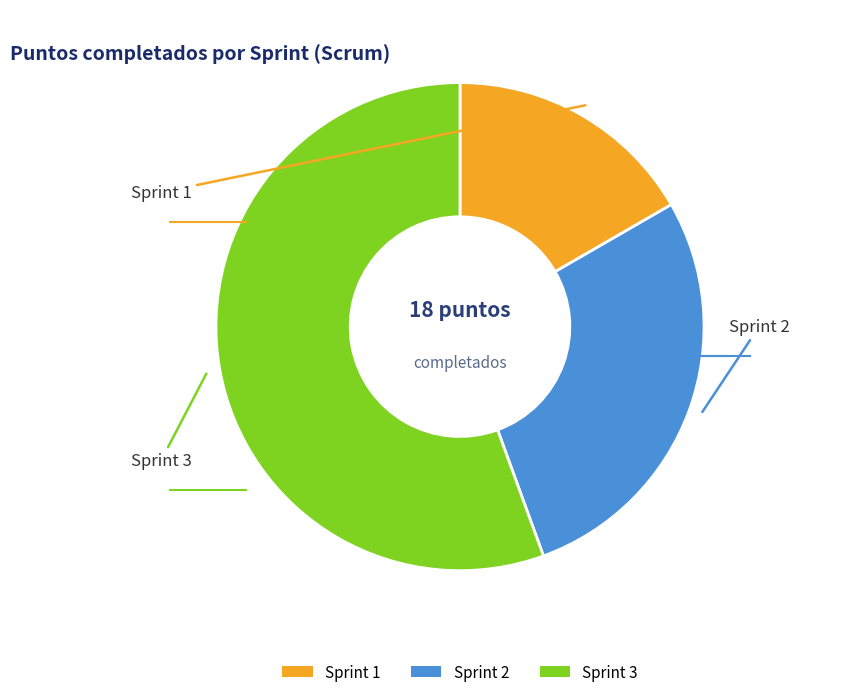

What is the smallest slice in the pie chart?

Sprint 1